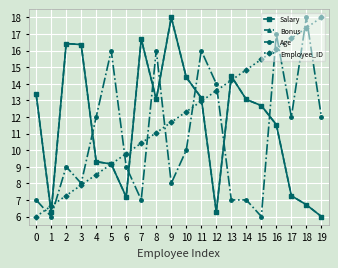

Between 5 and 7, which series saw the biggest shift?

Age